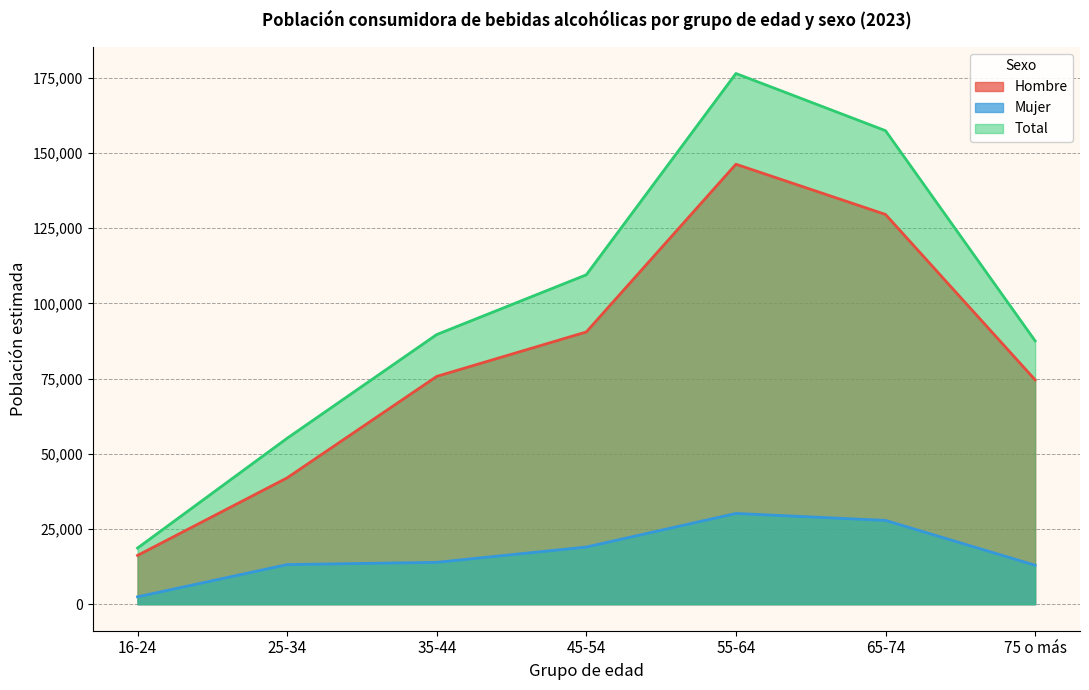

What is the maximum value shown in the chart?

176445